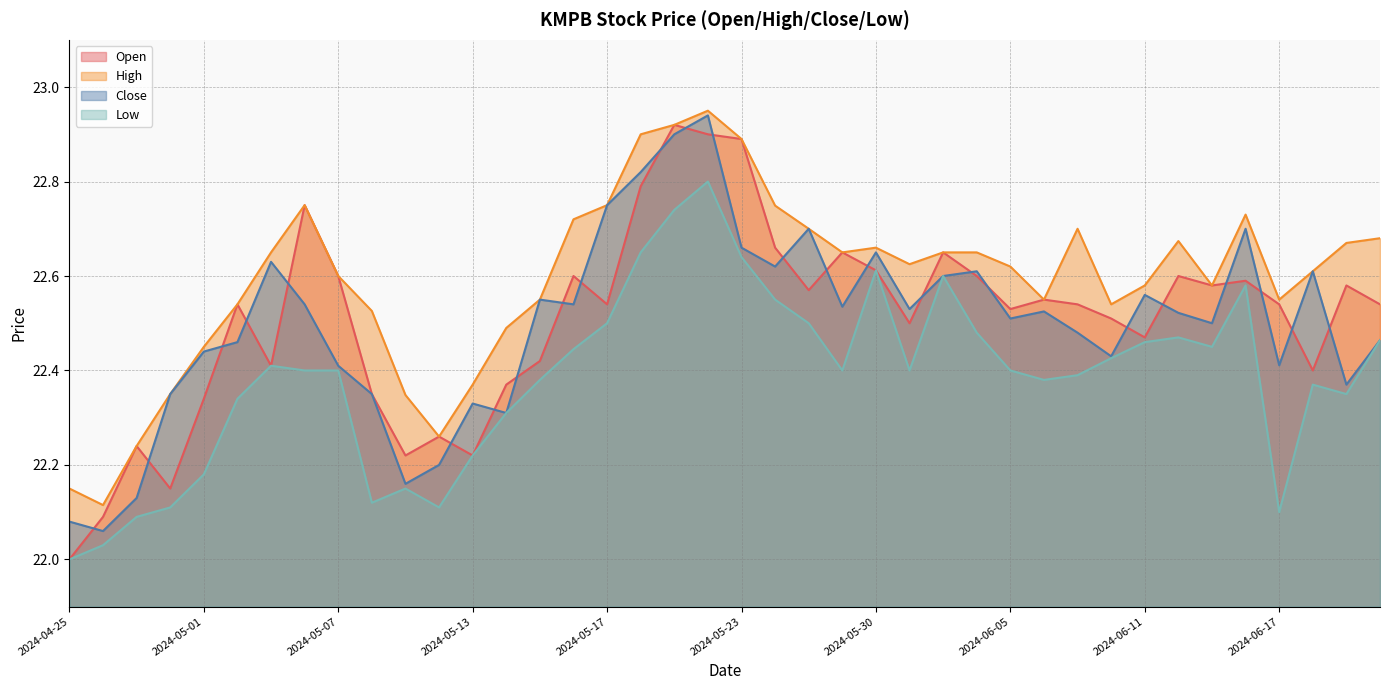

True or false: Close and Low intersect in this chart.

False